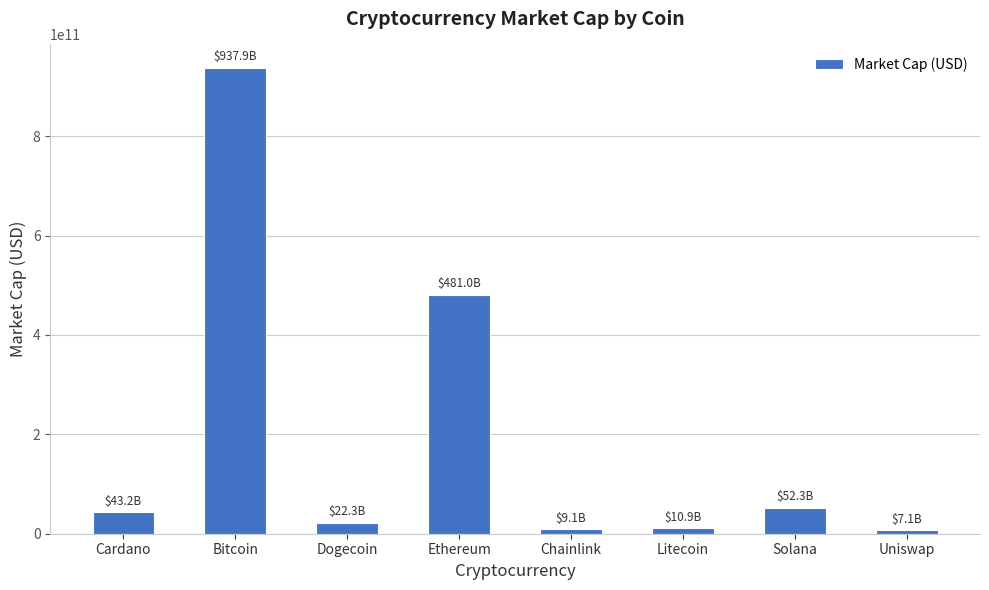

What is the label of the 3rd bar from the right?

Litecoin